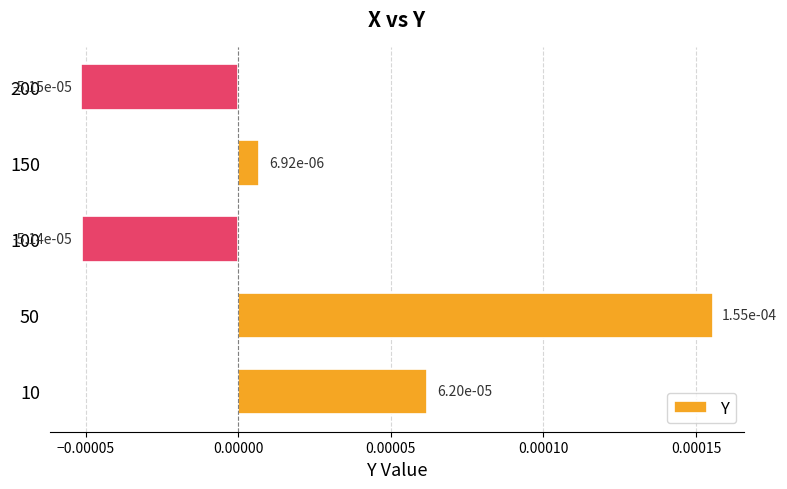

How many bars are there in total?

5